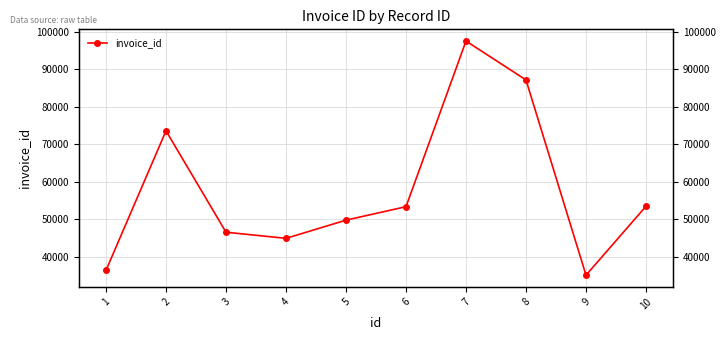

Reading right to left, list all the values displayed in this chart.

53439	35064	87127	97505	53324	49737	44882	46518	73554	36342